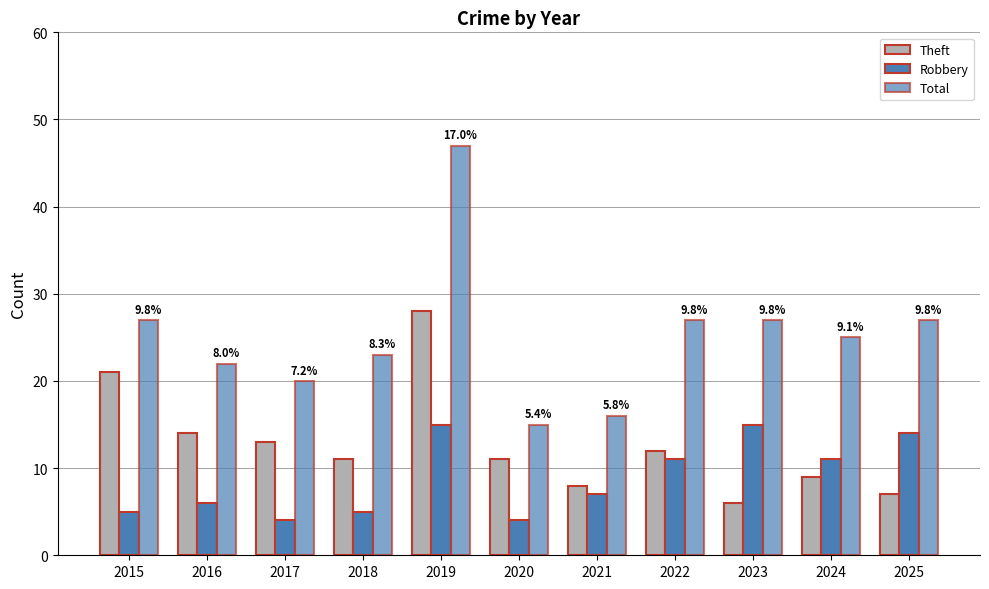

Reading left to right, what are all the values shown in this chart?

Theft: 2015=21	2016=14	2017=13	2018=11	2019=28	2020=11	2021=8	2022=12	2023=6	2024=9	2025=7
Robbery: 2015=5	2016=6	2017=4	2018=5	2019=15	2020=4	2021=7	2022=11	2023=15	2024=11	2025=14
Total: 2015=27	2016=22	2017=20	2018=23	2019=47	2020=15	2021=16	2022=27	2023=27	2024=25	2025=27